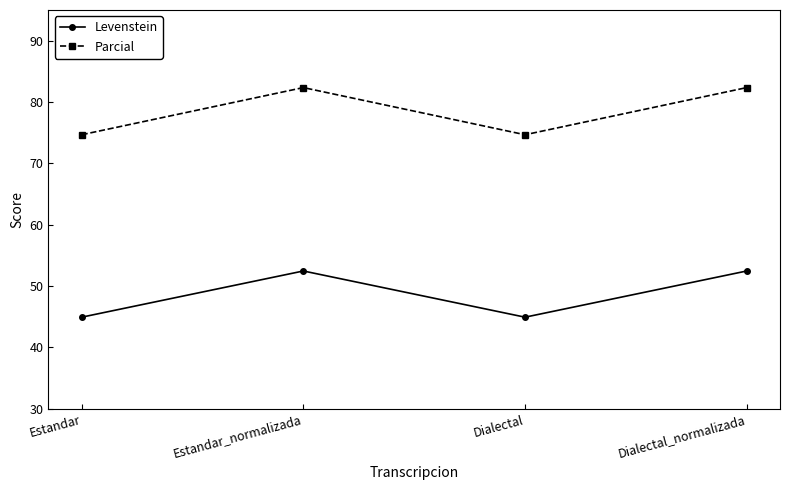

What is the difference between the highest and lowest values at Estandar?

29.7